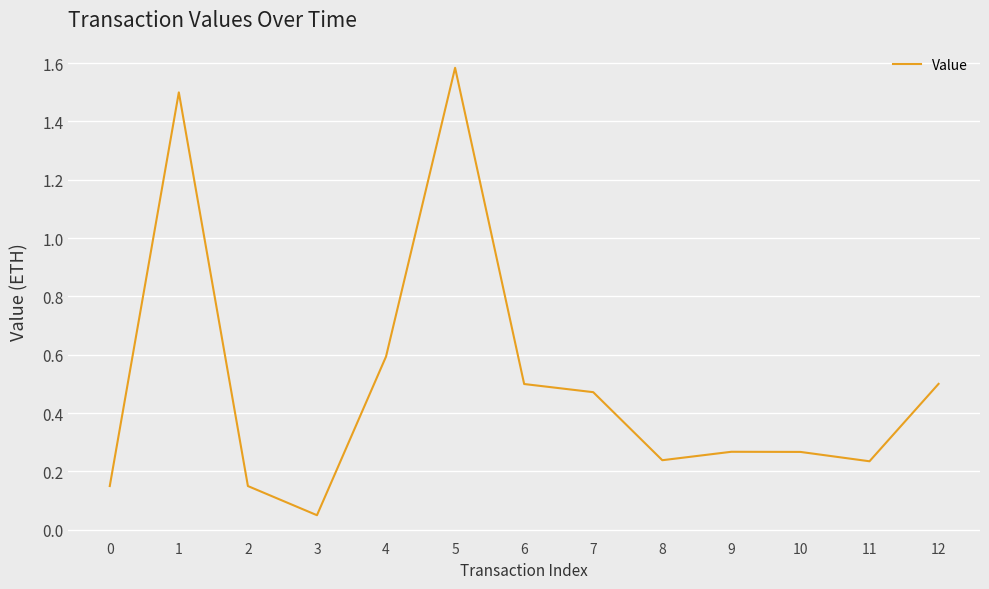

What is the difference between the maximum and minimum values?

1.5